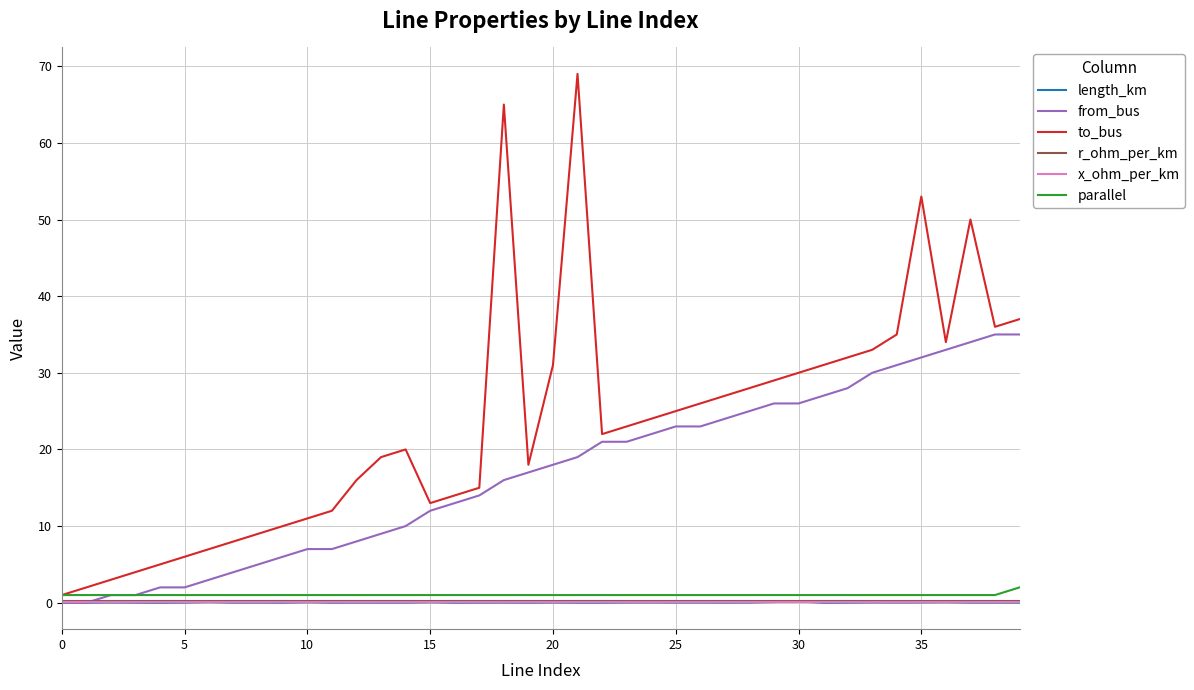

What is the sum of all to_bus values?

933.0